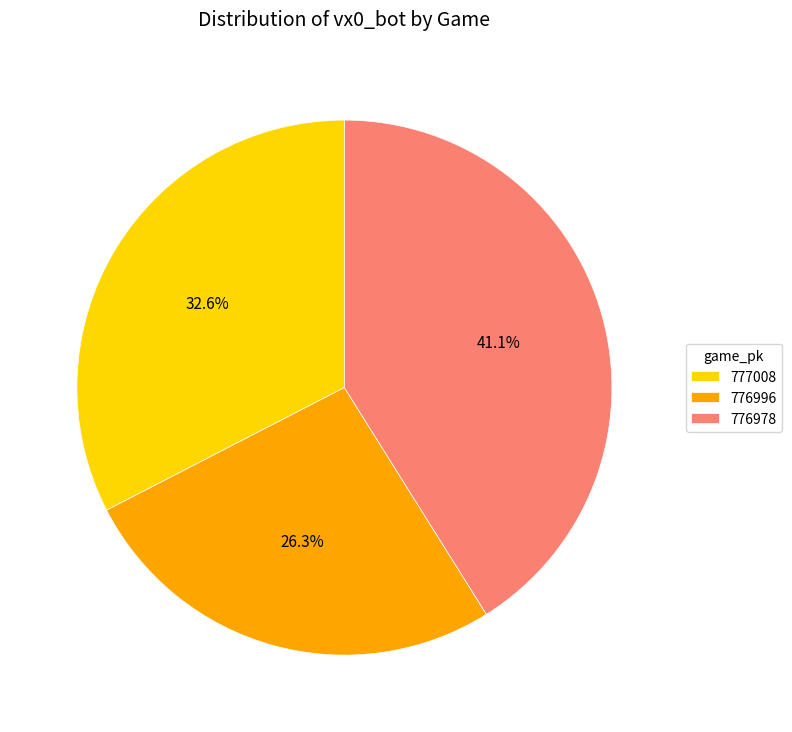

Is it true that 776978 is 41% of the pie?

True